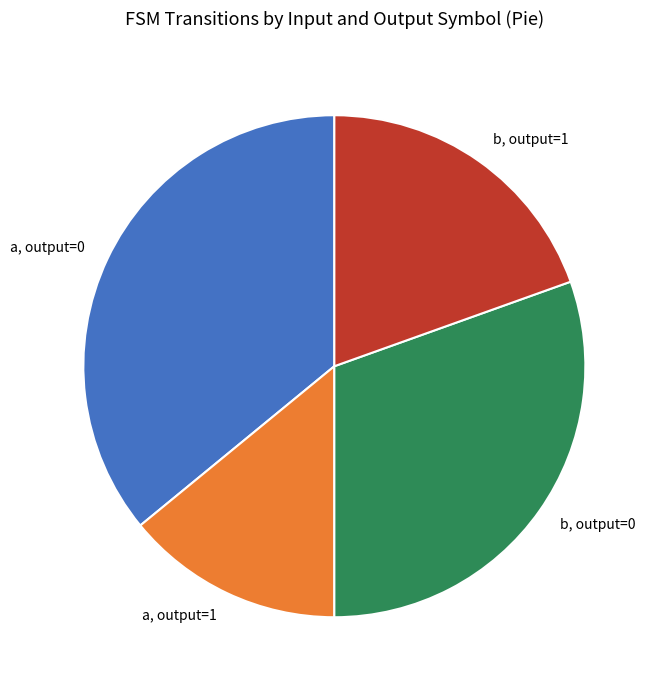

Rank the categories by value from lowest to highest.

a, output=1, b, output=1, b, output=0, a, output=0